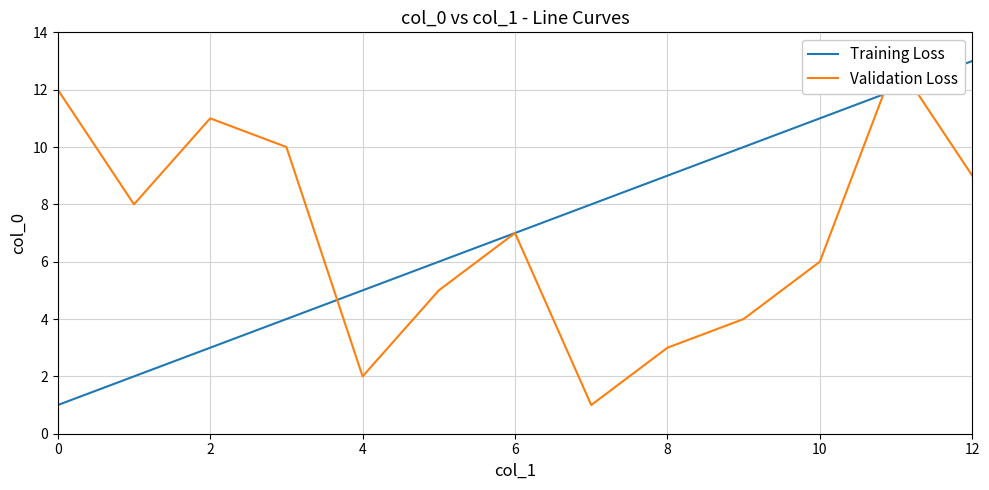

At which label does Training Loss first exceed 7?

7